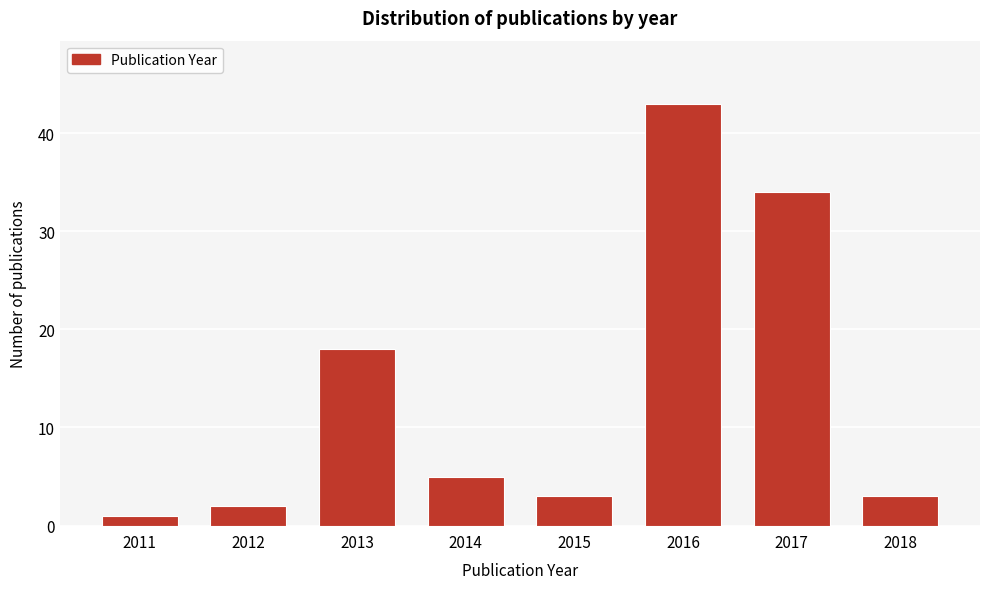

Reading right to left, what are all the values shown in this chart?

3	34	43	3	5	18	2	1